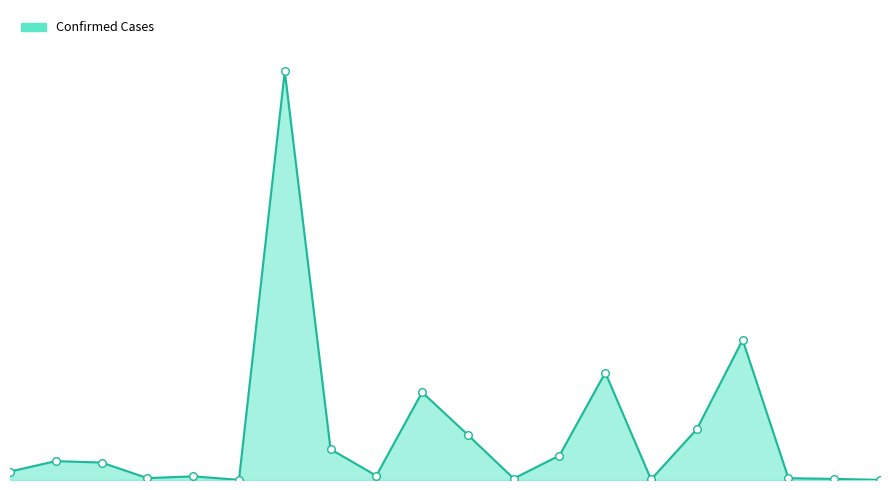

Is the value of Confirmed_line at 17 greater than the value of Confirmed_markers at 19?

Yes